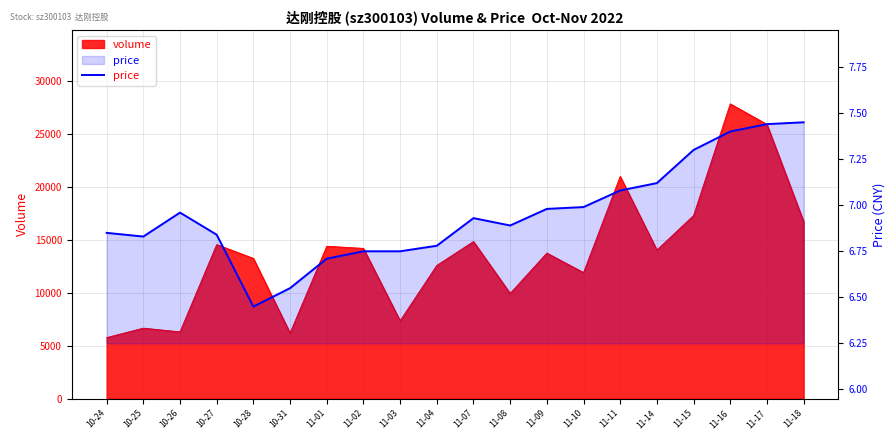

True or false: the data shows 7.1 at 11-11.

True